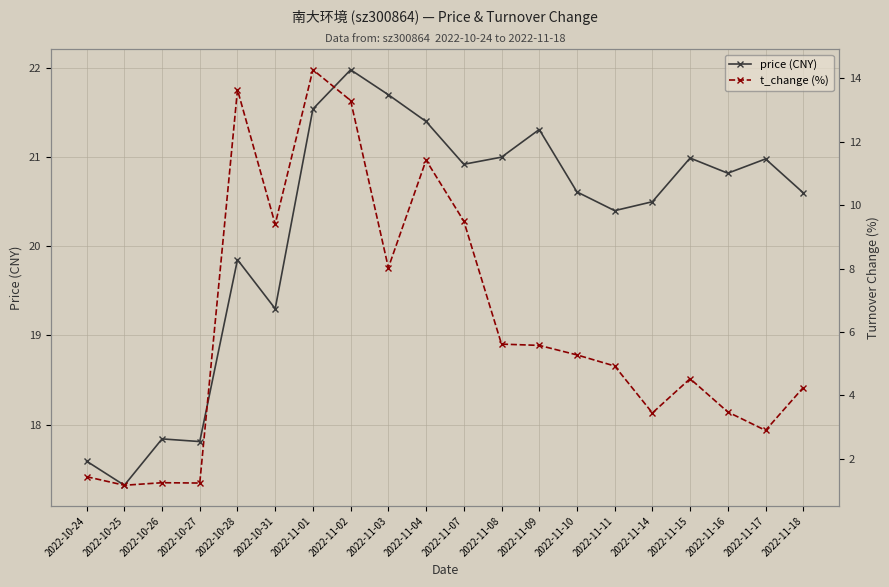

Between 2022-11-17 and 2022-10-25, which is larger?

2022-11-17